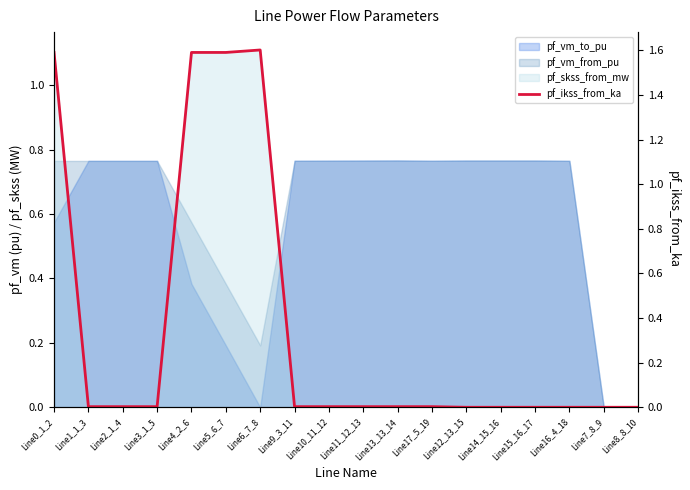

How many interior local valleys (lower than both neighbors) does the data have?

3